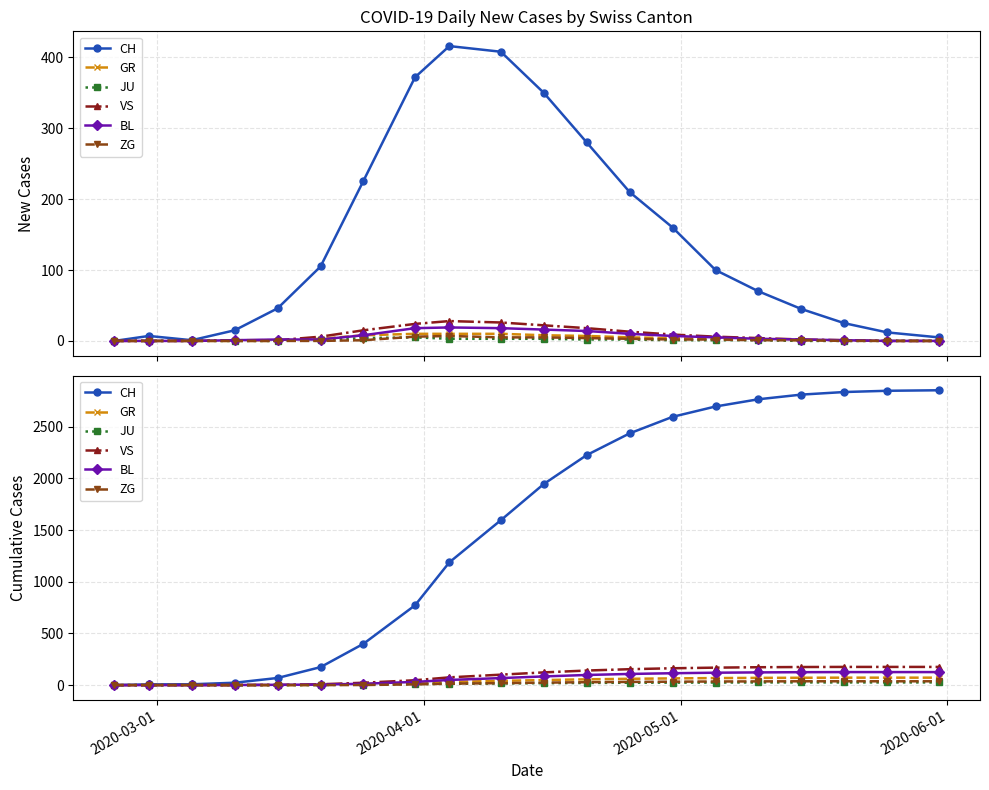

True or false: BL and JU intersect in this chart.

False